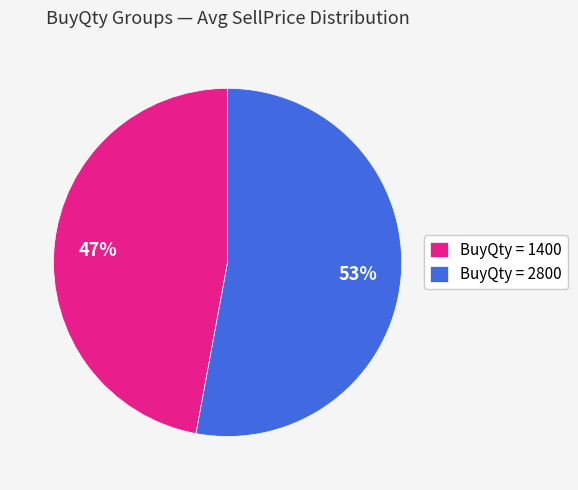

To the nearest percent, what percentage of the pie is BuyQty = 2800?

53%